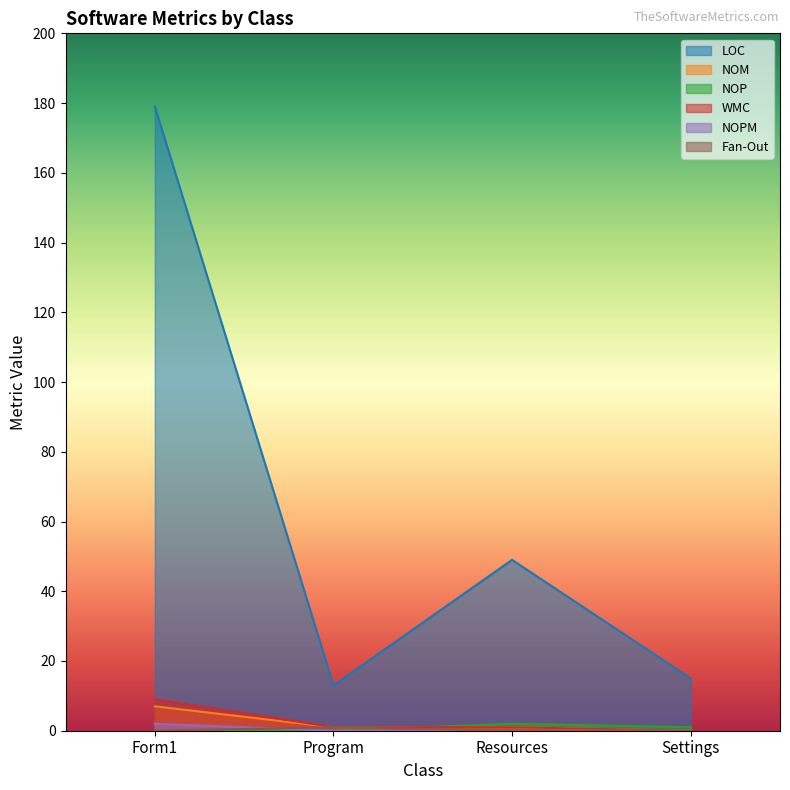

Where do WMC and NOP first cross each other?

Program and Resources